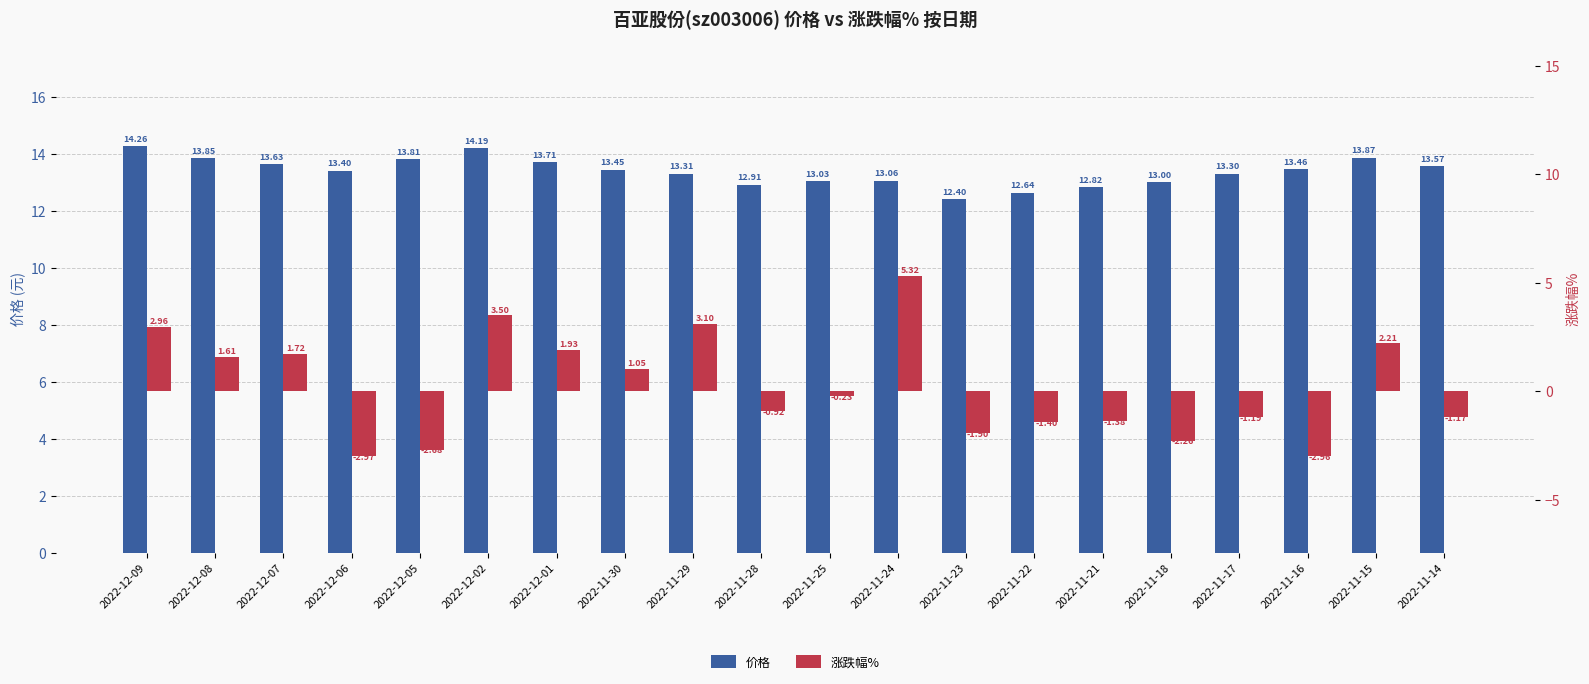

What is the lowest value of the 涨跌幅% series?

-3.0